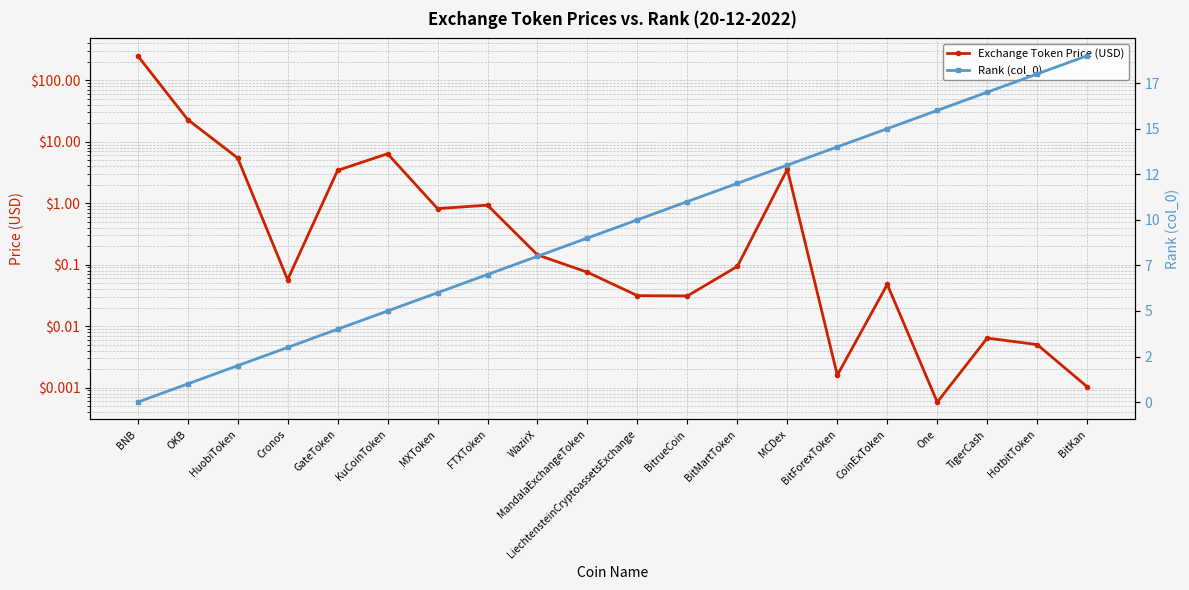

Where do Rank (col_0) and Exchange Token Price (USD) first cross each other?

HuobiToken and Cronos